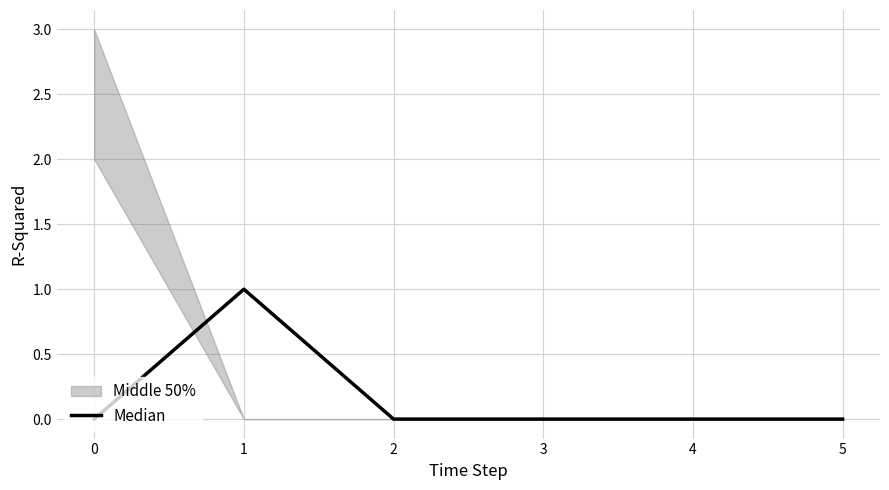

What is the difference between the maximum and minimum values?

1